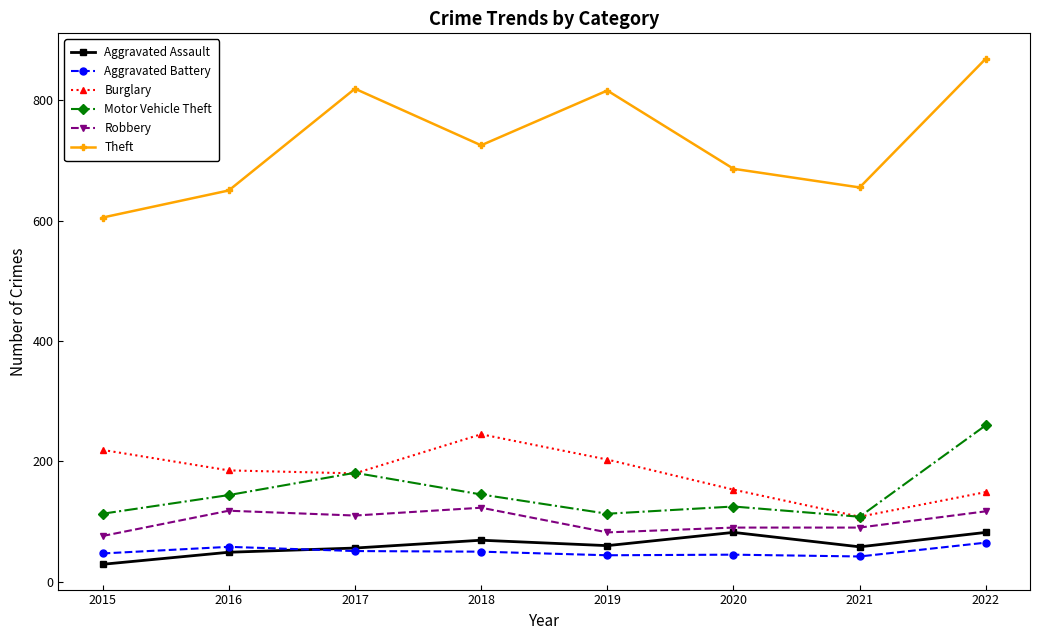

Is it true that Motor Vehicle Theft equals 228 at 2016?

False